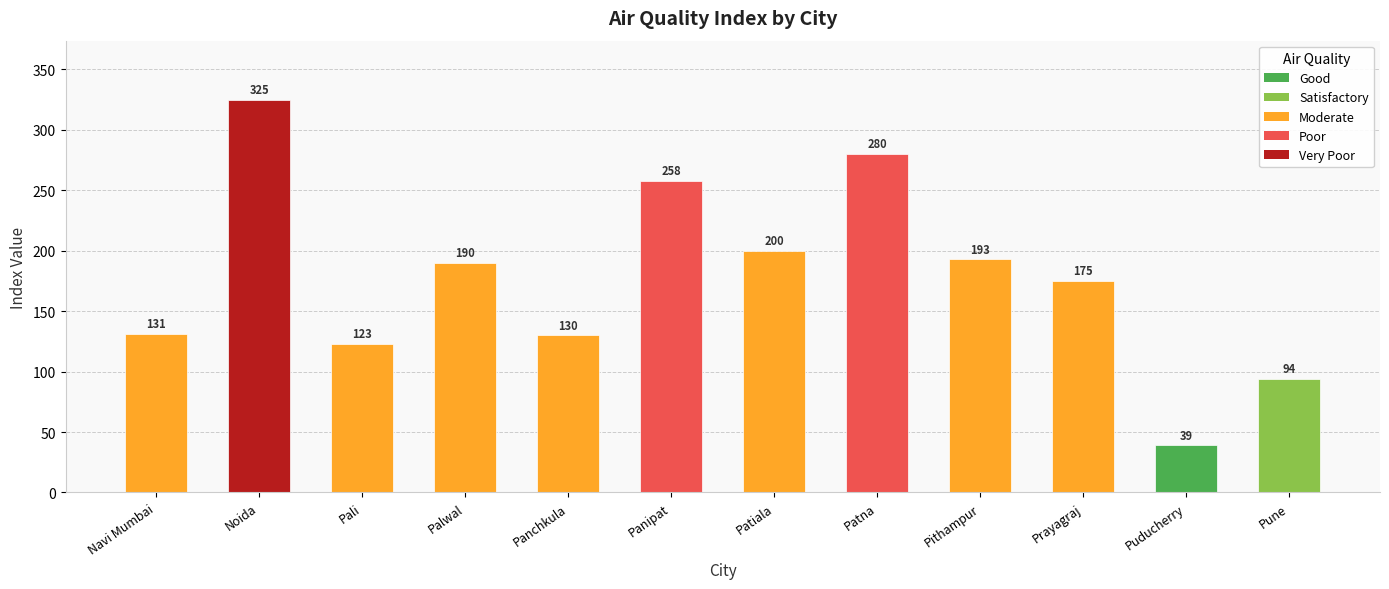

What is the difference between the maximum and minimum values?

286